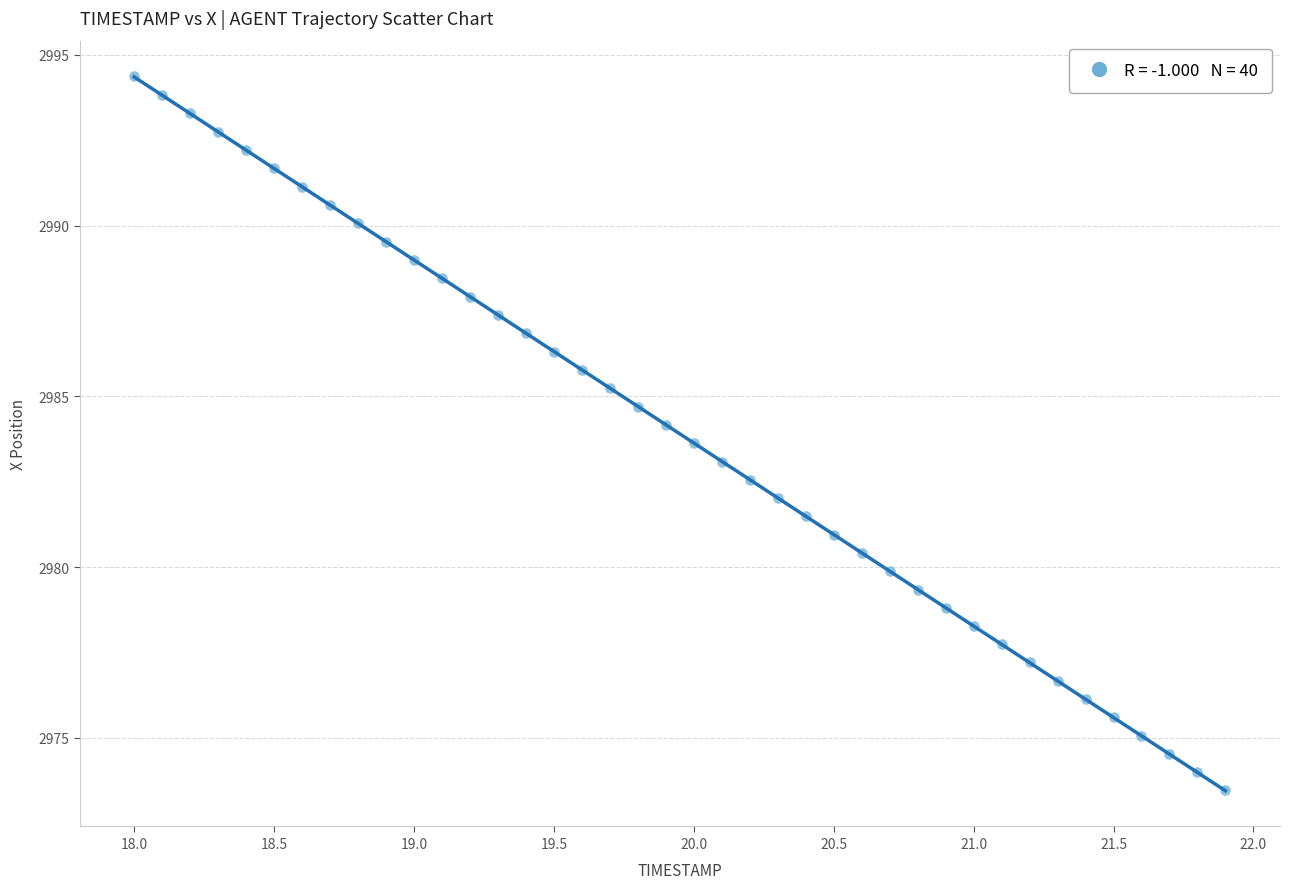

What is the range of X values (max minus min)?

3.9